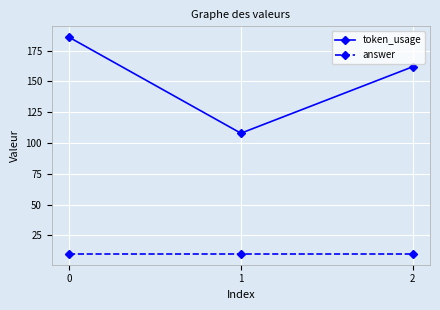

What is the average value of the token_usage series?

152